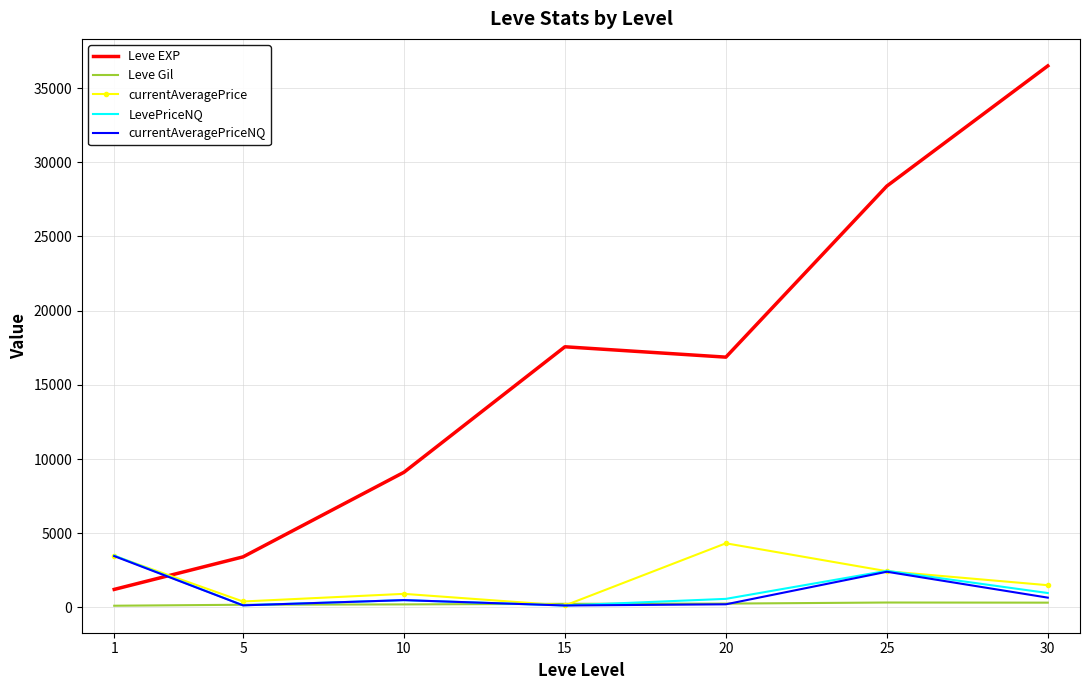

Read the Leve EXP value at 25.

28393.3